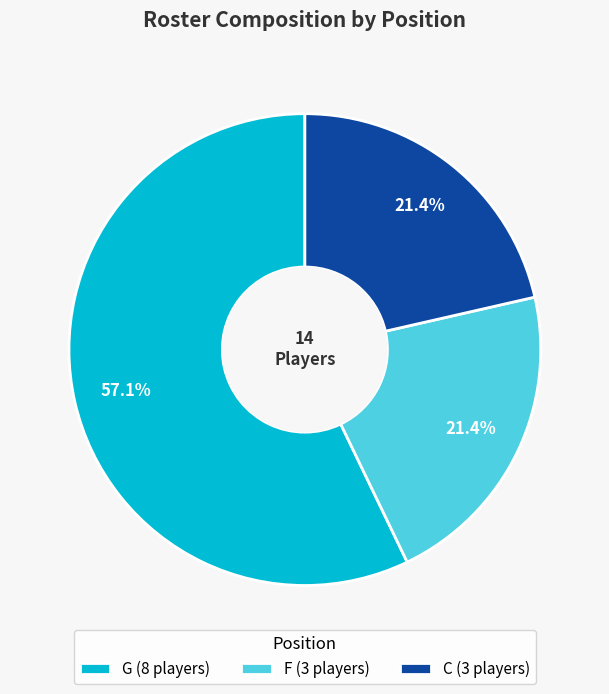

Which category has the biggest portion of the pie?

G (8 players)